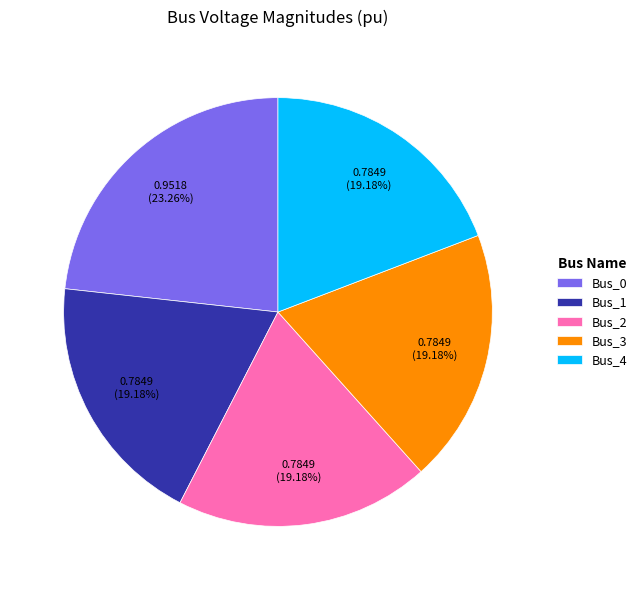

To the nearest percent, what is the combined percentage of Bus_3 and Bus_2?

38%